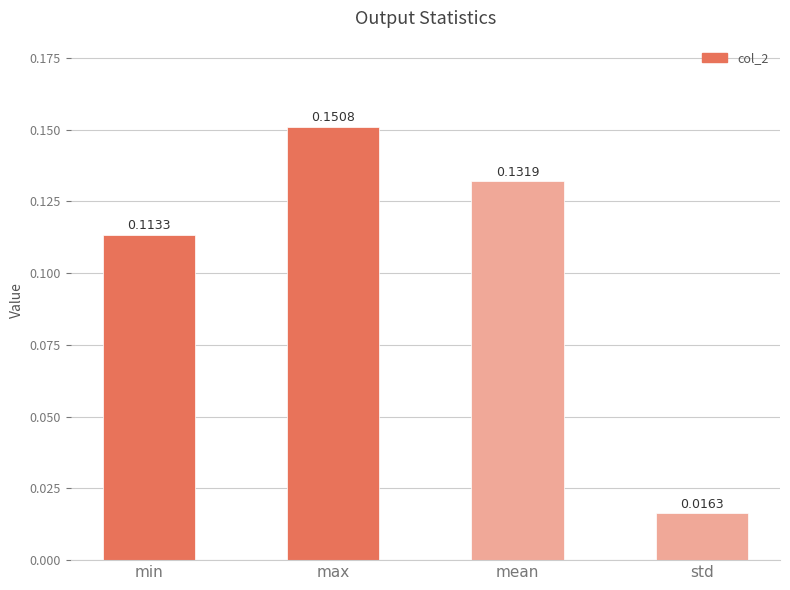

List the labels in order of value, largest first.

max, mean, min, std